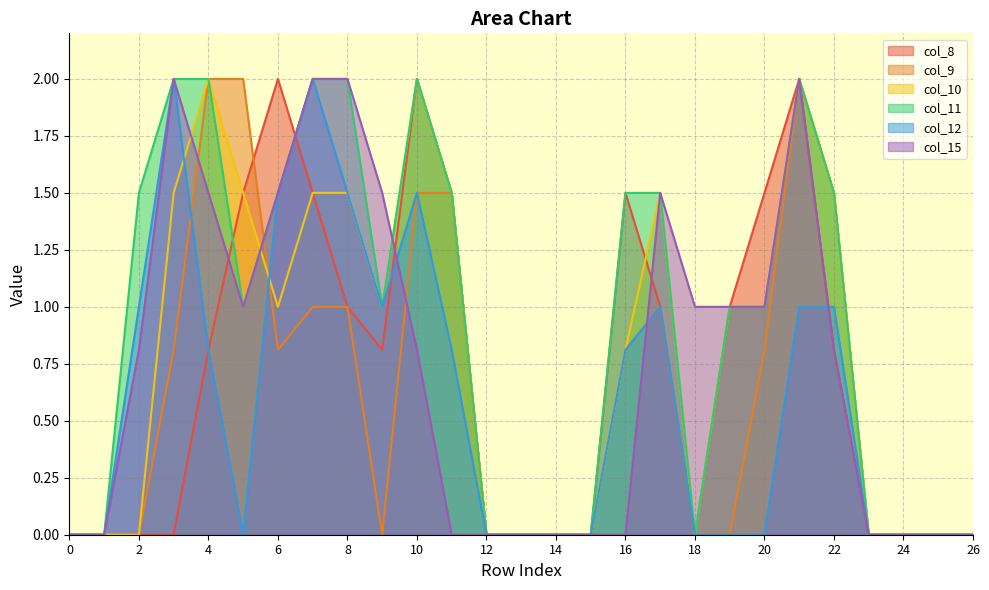

What is the sum of the col_10 values at 21 and 18?

2.0